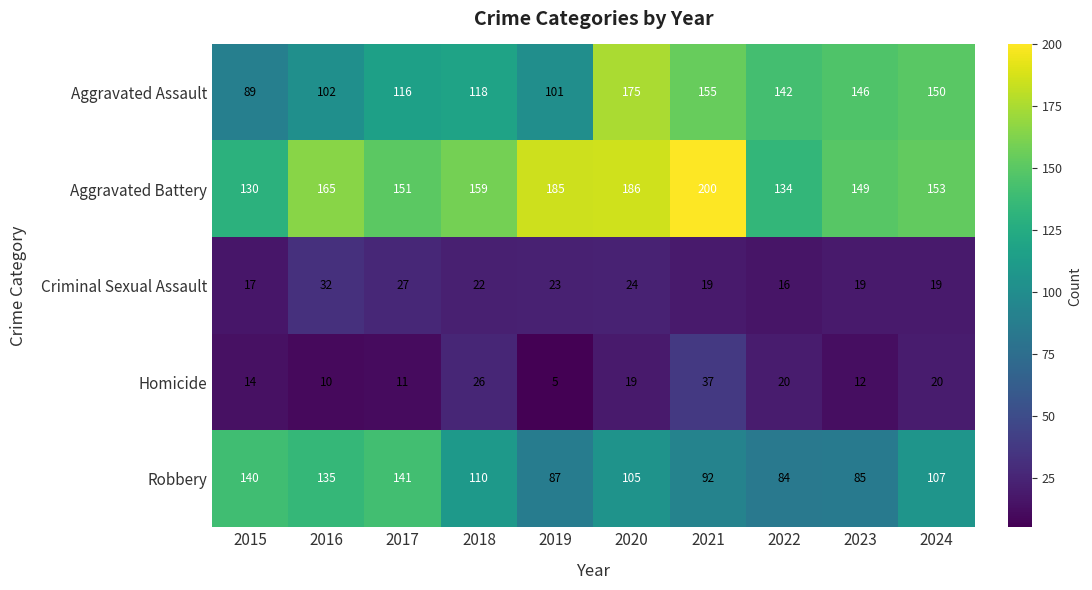

Which label corresponds to the largest value in the chart?

2021